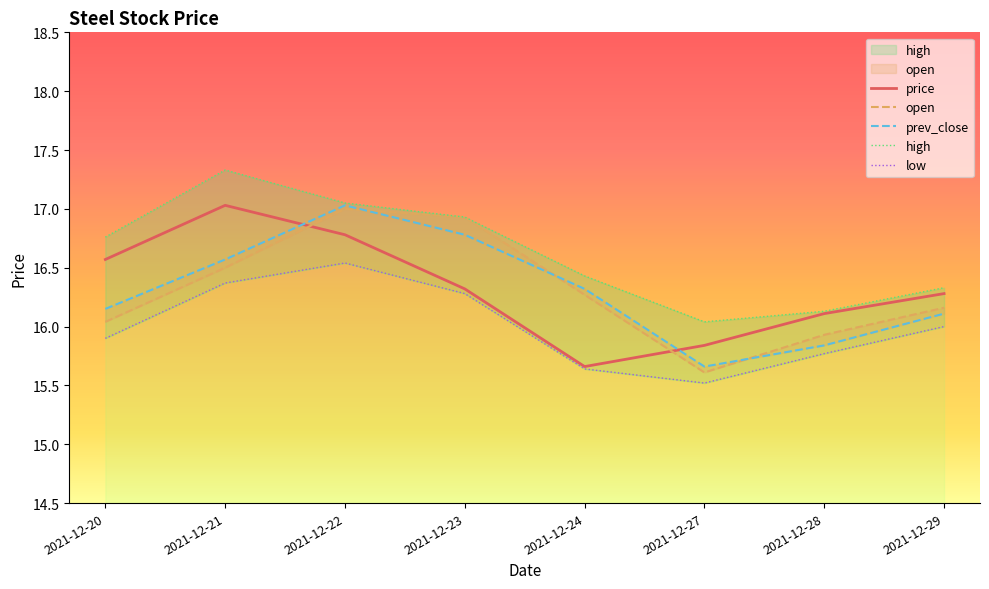

Where is the first local maximum for low?

2021-12-22